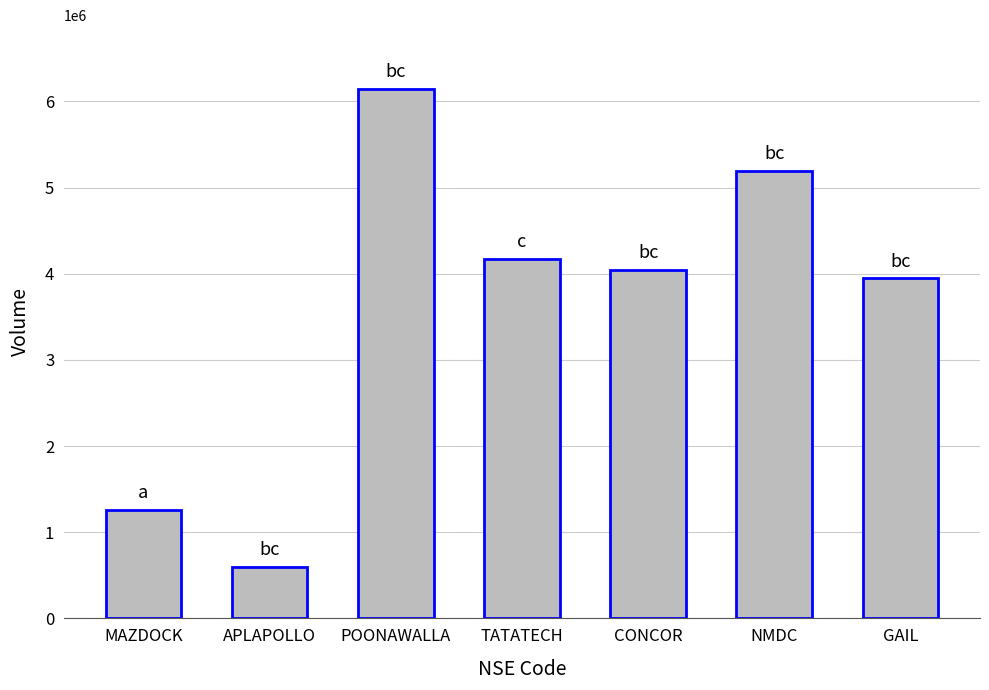

What position from the left is GAIL?

7